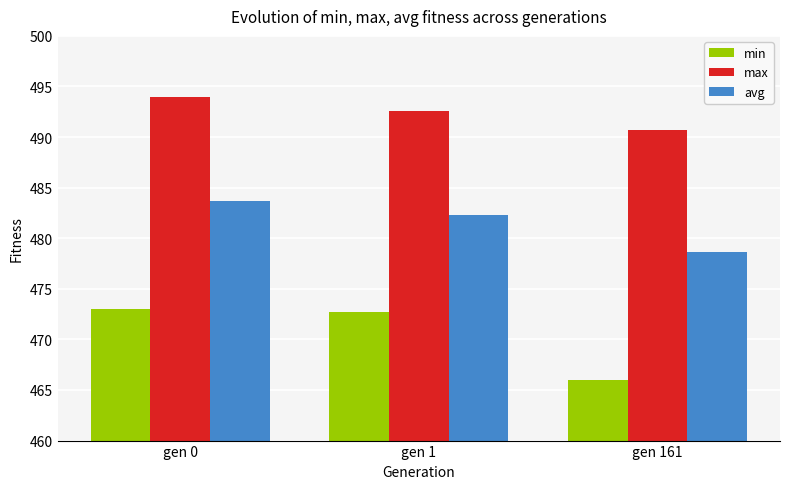

What are all the series names shown in the legend?

min, max, avg